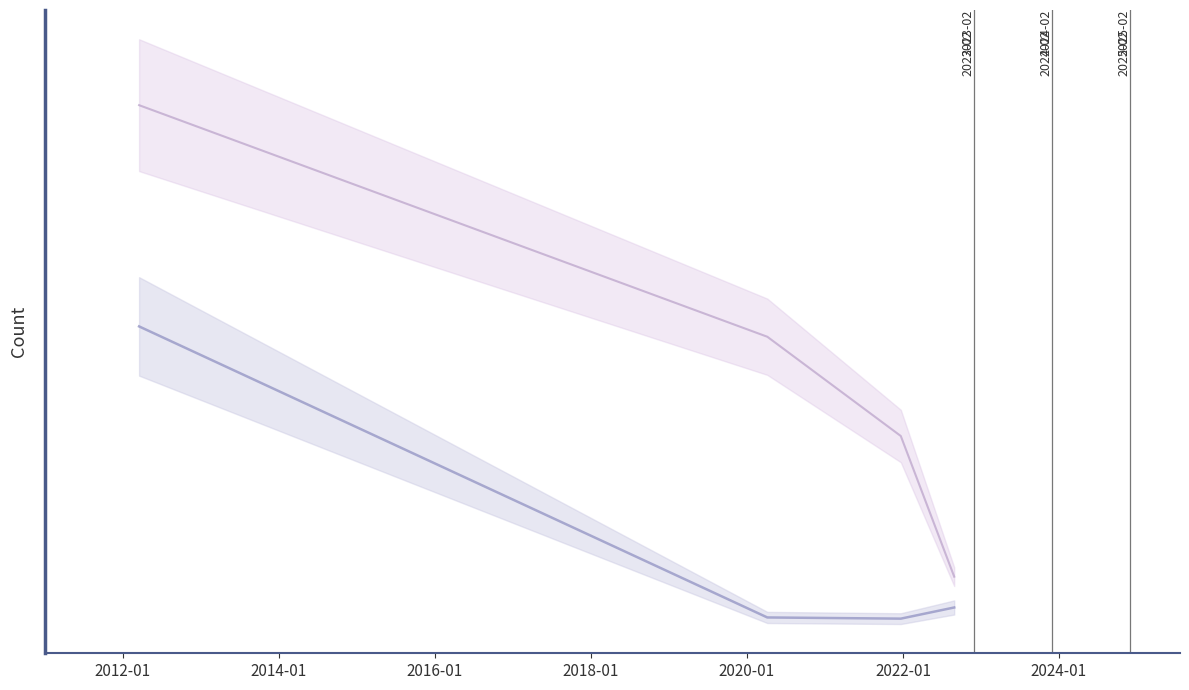

How many series are shown in this chart?

2